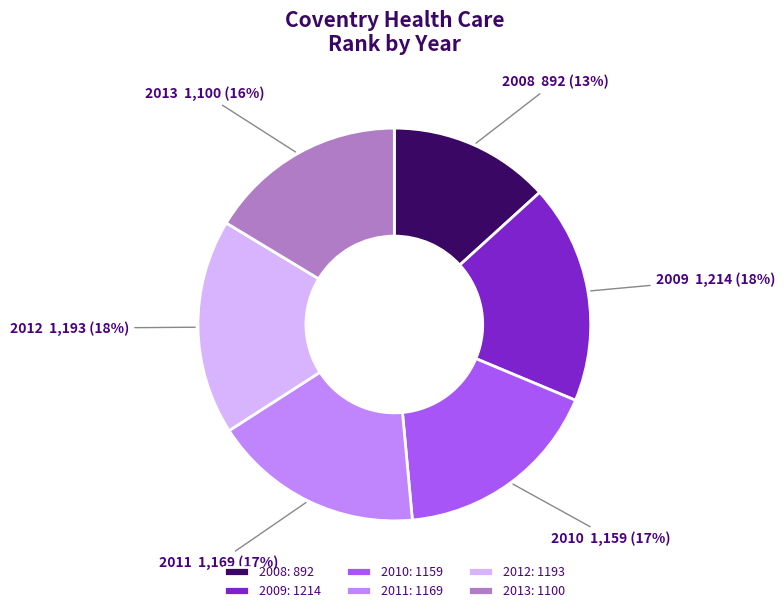

Approximately how many times larger is the value at 2009 compared to 2012?

1.0